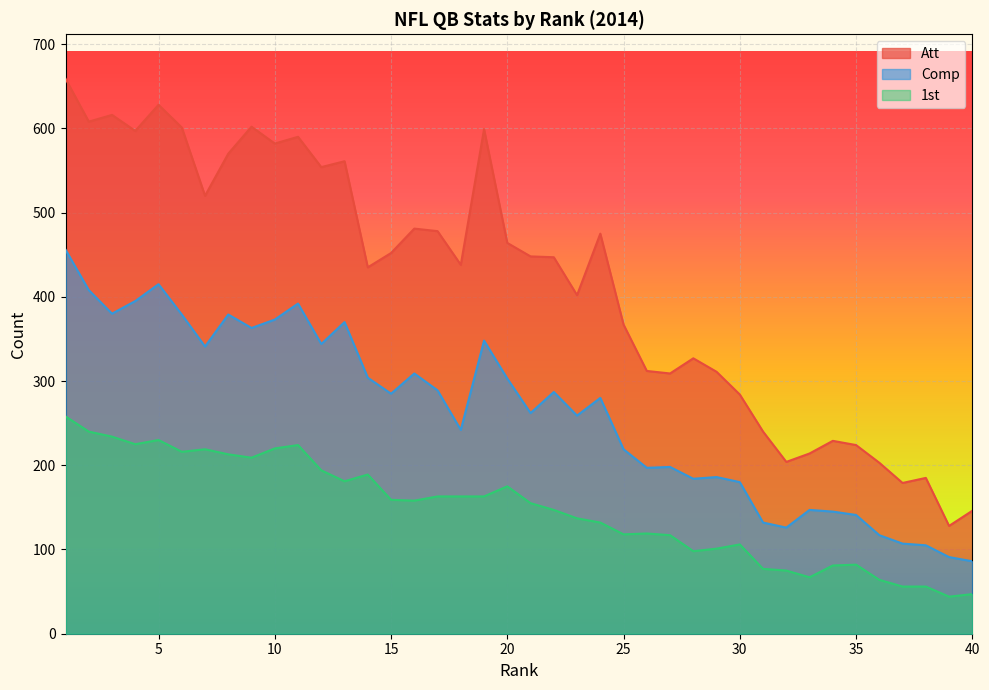

Reading left to right, extract all data points from this chart.

Att: 659	608	616	597	628	601	520	570	602	582	590	554	561	435	452	481	478	438	599	464	448	447	402	475	367	312	309	327	311	284	240	204	214	229	224	203	179	185	128	146
Comp: 456	408	380	395	415	379	341	379	363	373	392	344	370	304	285	309	289	242	348	303	262	287	259	280	219	197	198	184	186	180	132	126	147	145	141	117	107	105	91	86
1st: 258	240	234	225	230	216	219	213	209	220	224	194	181	189	159	158	163	163	163	175	155	147	137	132	118	119	117	98	101	106	77	75	67	81	82	64	56	56	44	47